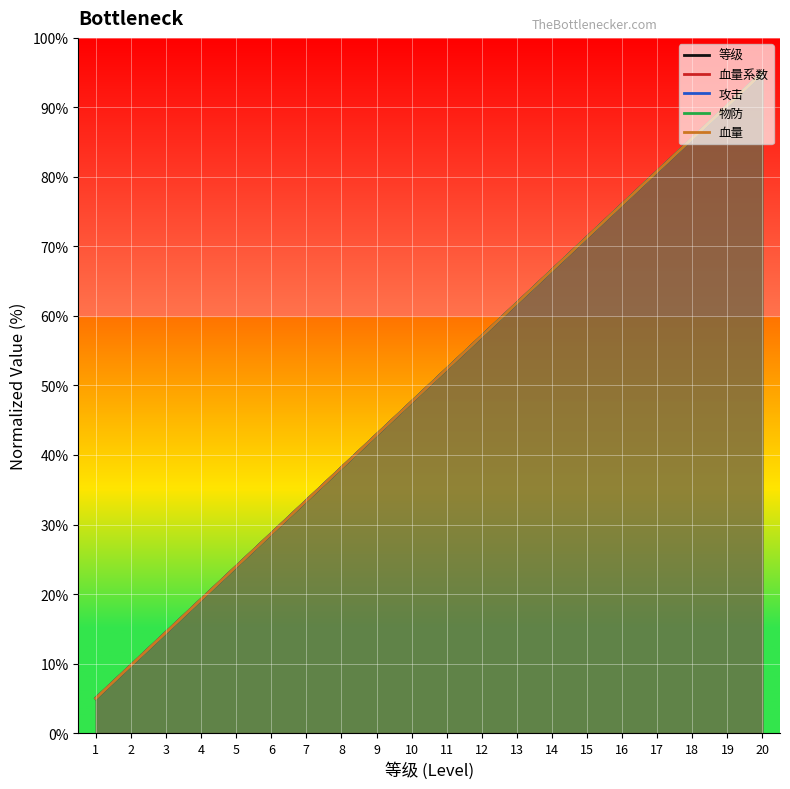

How many lines are shown in the chart?

5